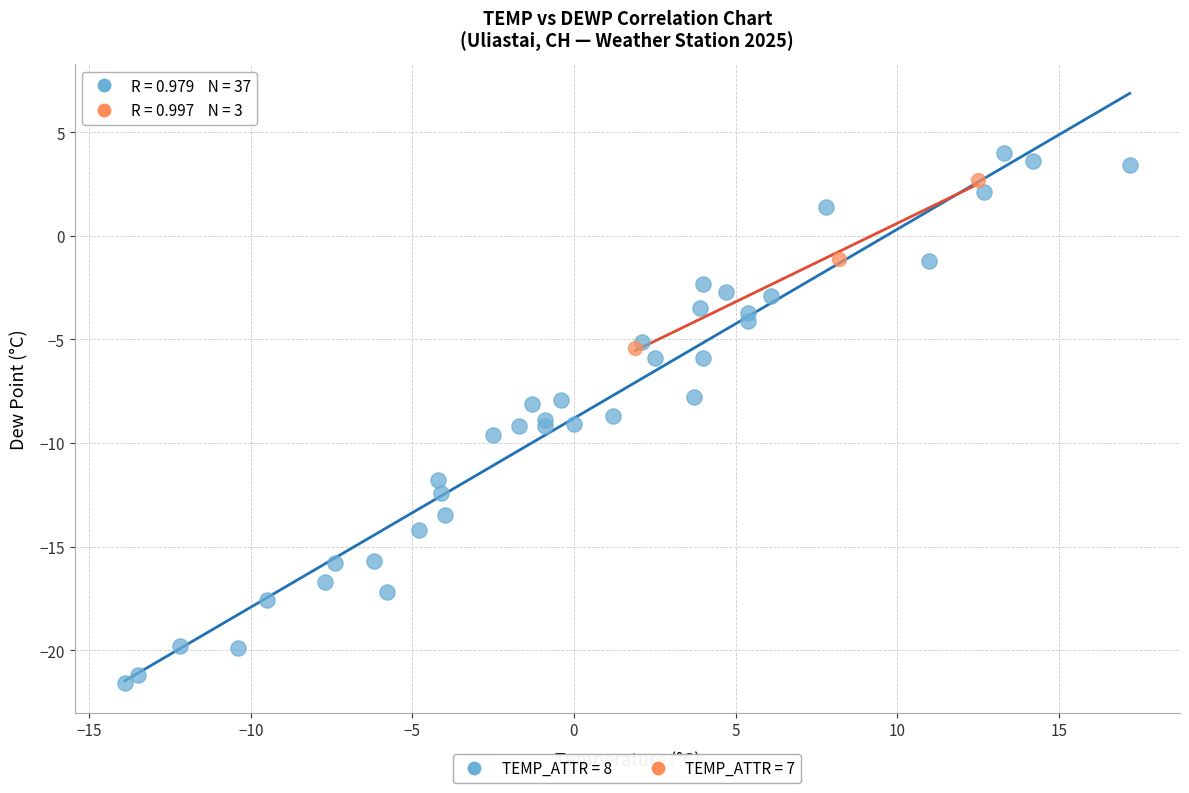

Which series has the largest Y range (max minus min)?

TEMP_ATTR = 8